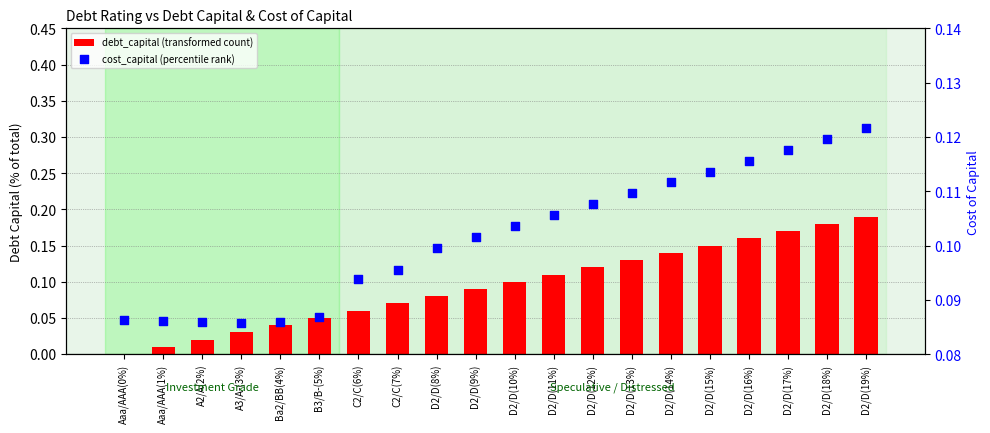

What are all the series names shown in the legend?

debt_capital (transformed count), cost_capital (percentile rank)